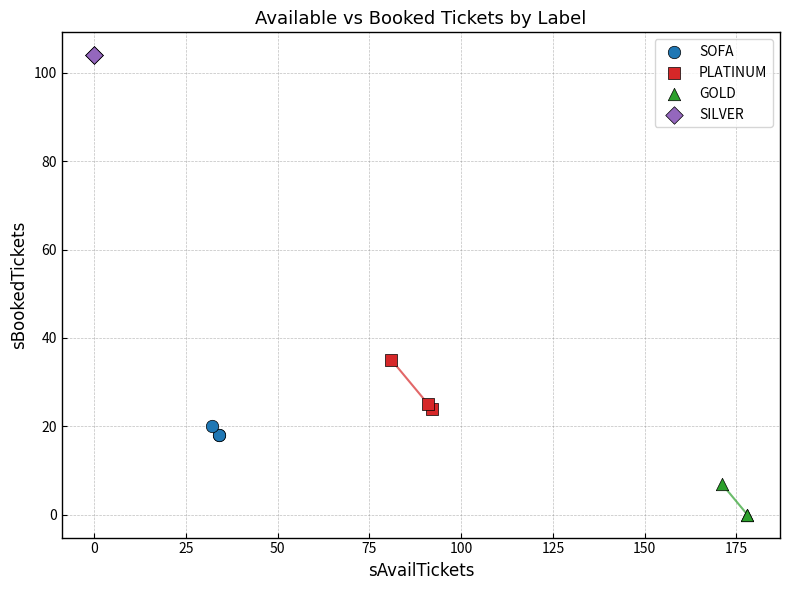

Which series reaches the maximum Y coordinate?

SILVER